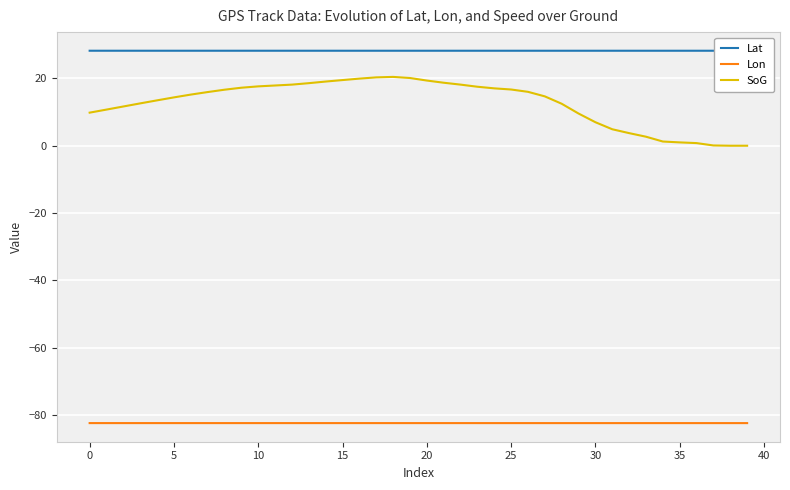

Which category has the lowest value in the Lon series?

38